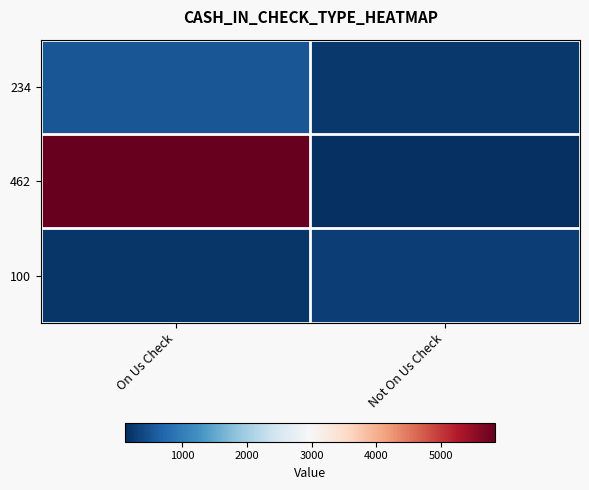

At On Us Check, list the series in order from smallest to largest.

100, 234, 462